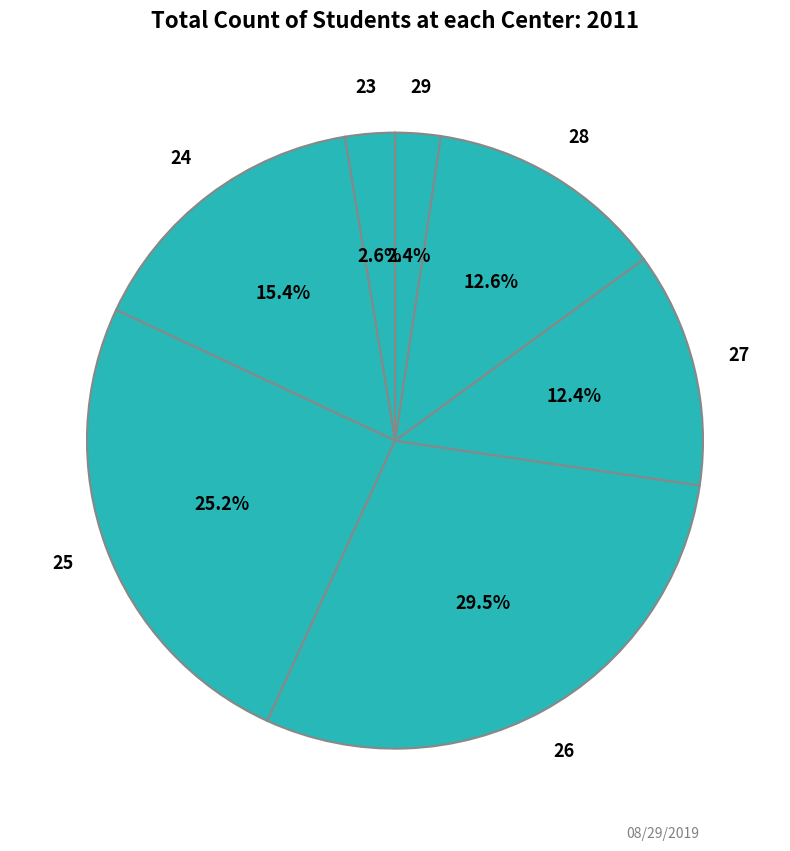

What portion of the pie excludes 23?

97.4%